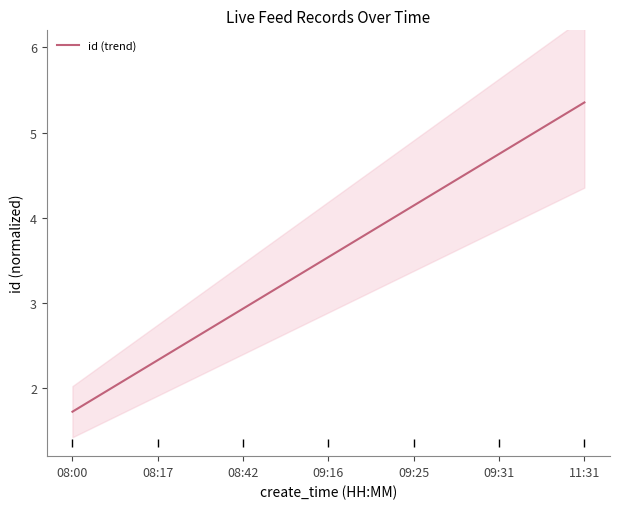

List the labels in order of value, largest first.

11:31, 09:31, 09:25, 09:16, 08:42, 08:17, 08:00